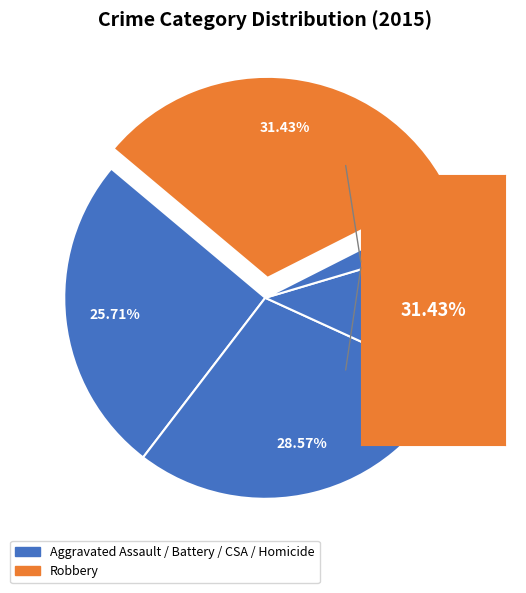

How many segments does this pie chart have?

5